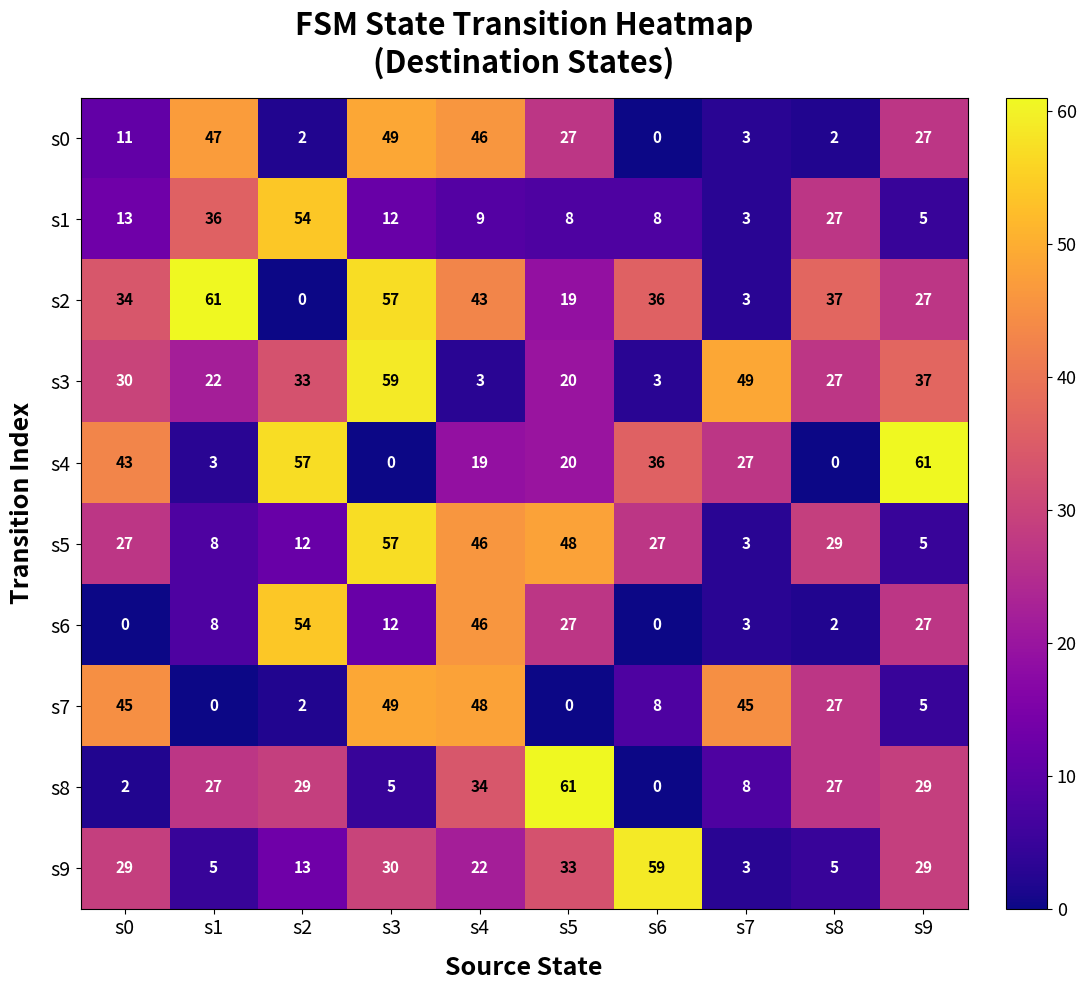

Which series changed the most between s5 and s7?

s8